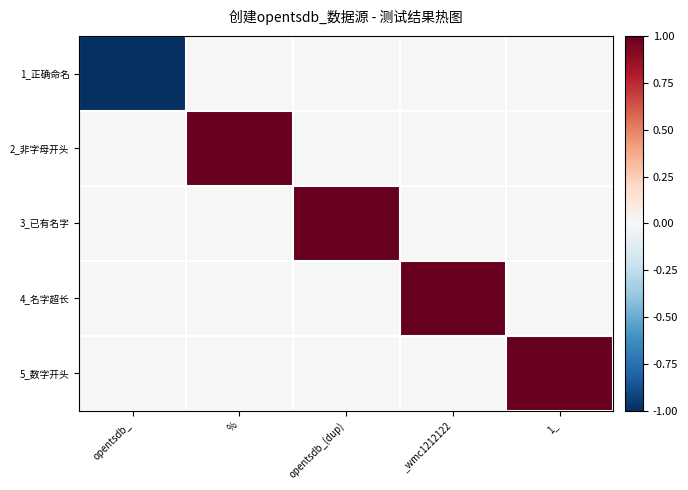

At which category is the sum across all series the highest?

%